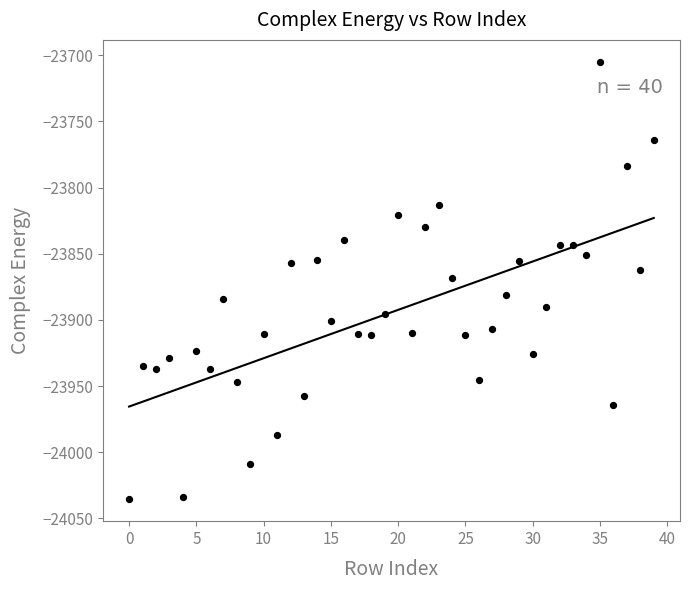

Count the number of points in this scatter plot.

40